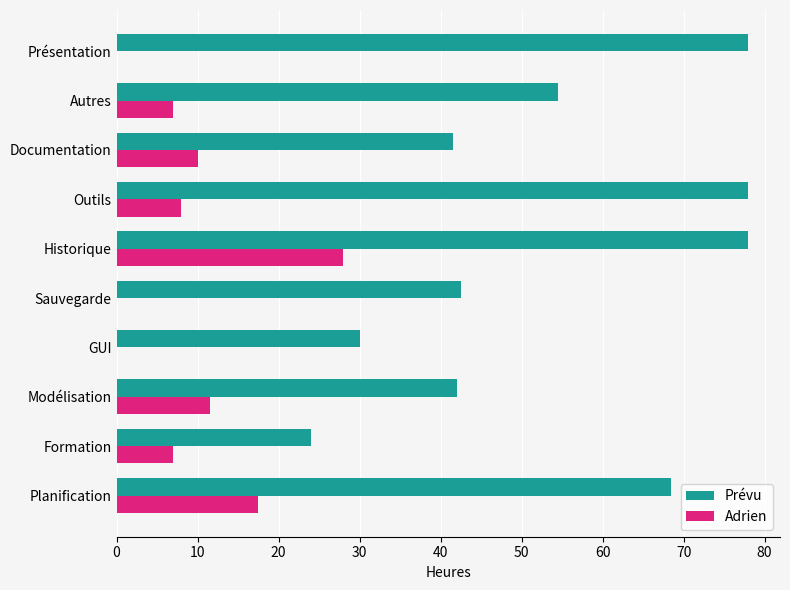

What is the total value across all series at Outils?

86.0